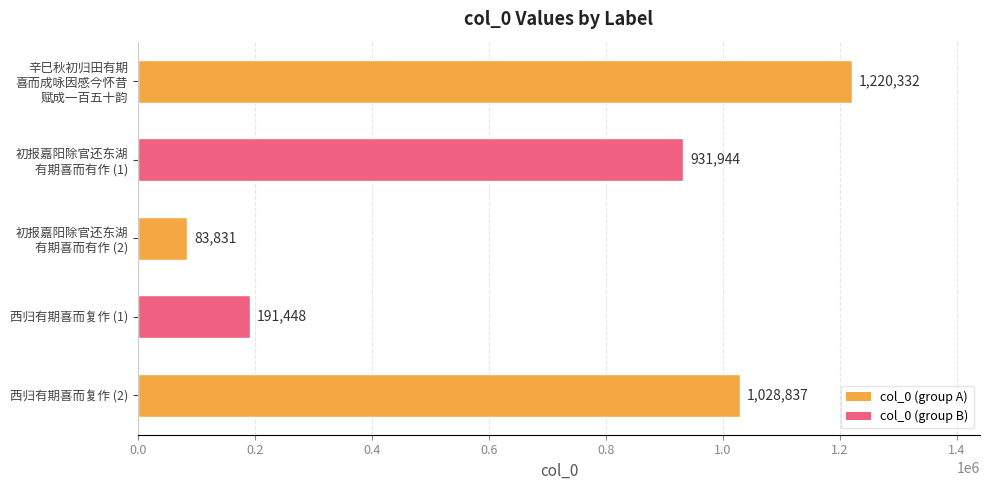

True or false: the data shows 1514595 at 西归有期喜而复作 (2).

False